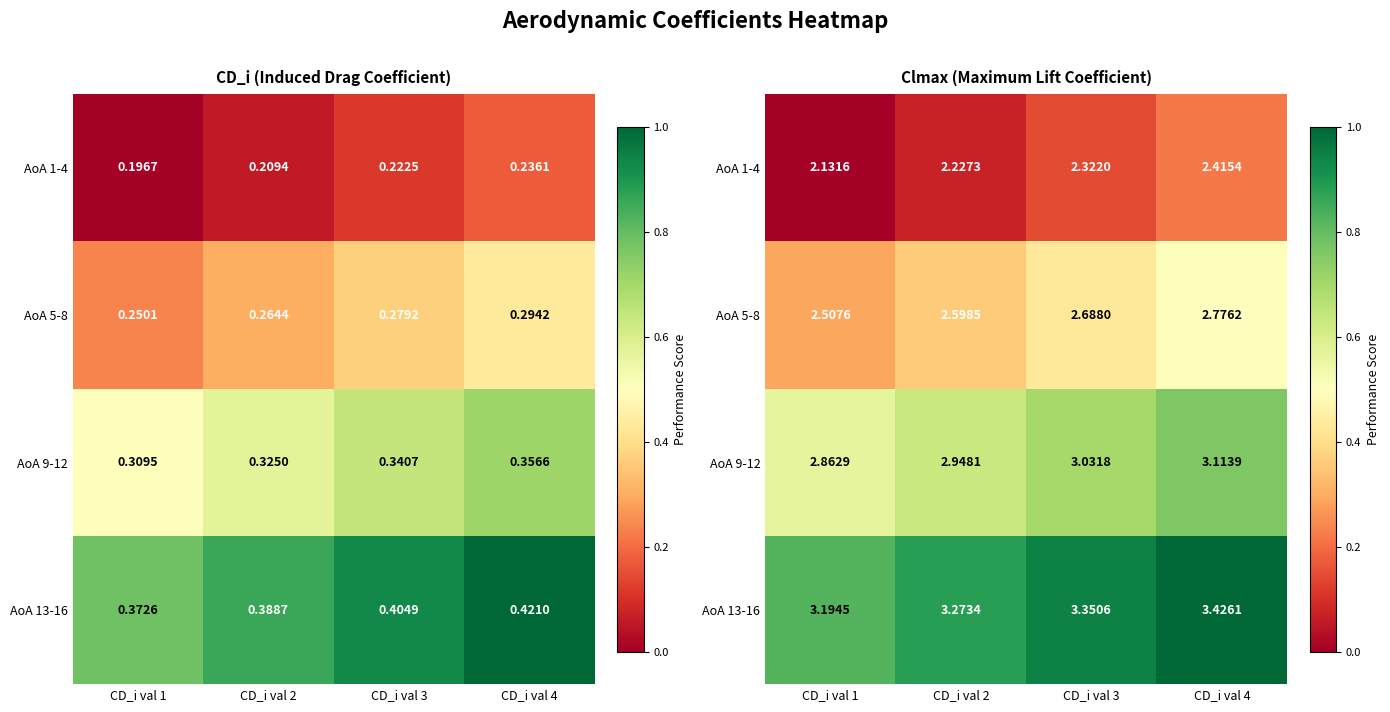

What is the highest value of the AoA 9-12 series?

0.8